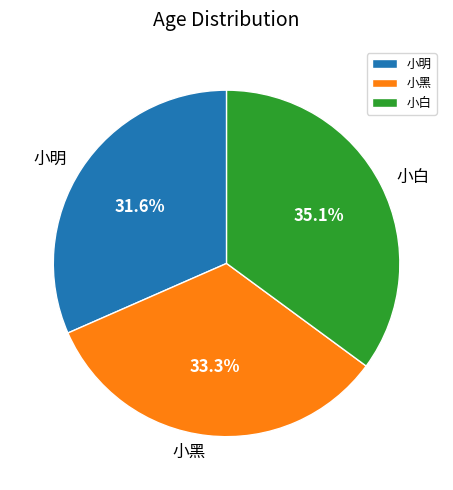

Is it true that 小黑 is 33% of the pie?

True